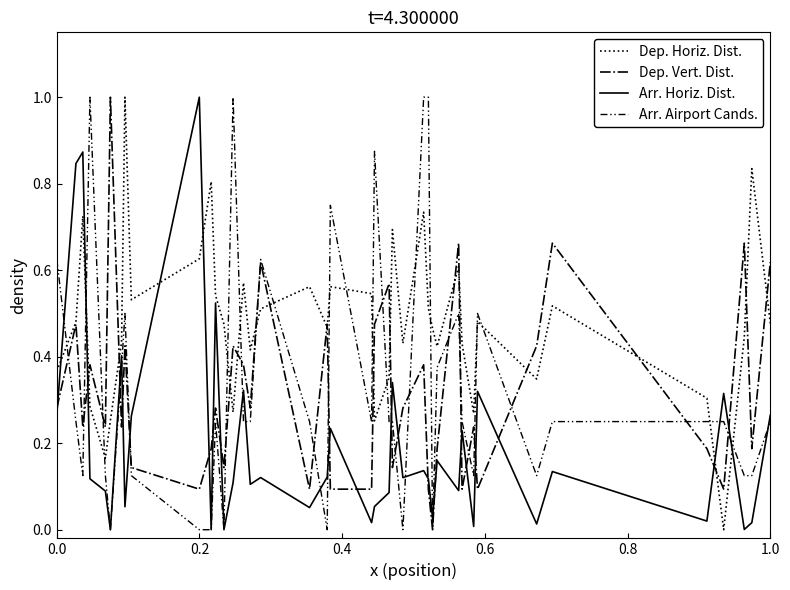

What is the highest value of the Arr. Horiz. Dist. series?

1.0